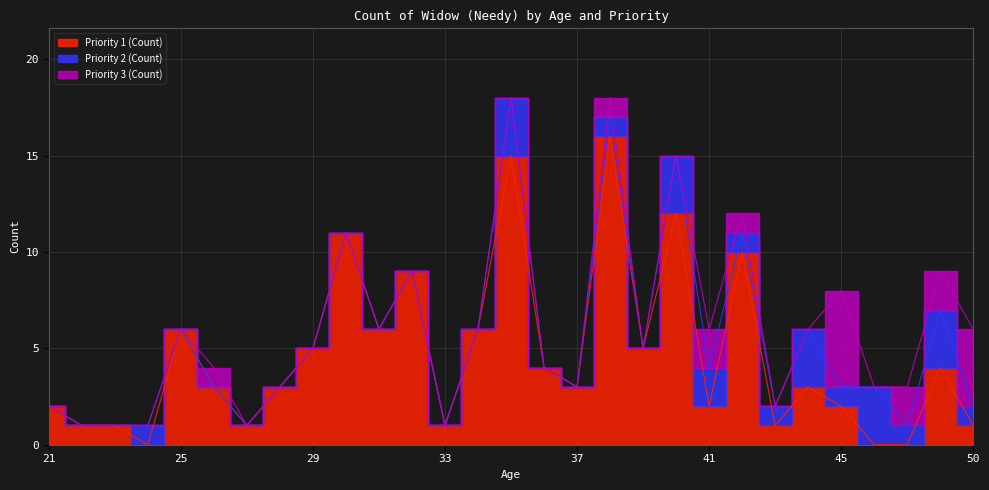

Between 32 and 46, which series saw the biggest shift?

Priority 1 (Count)